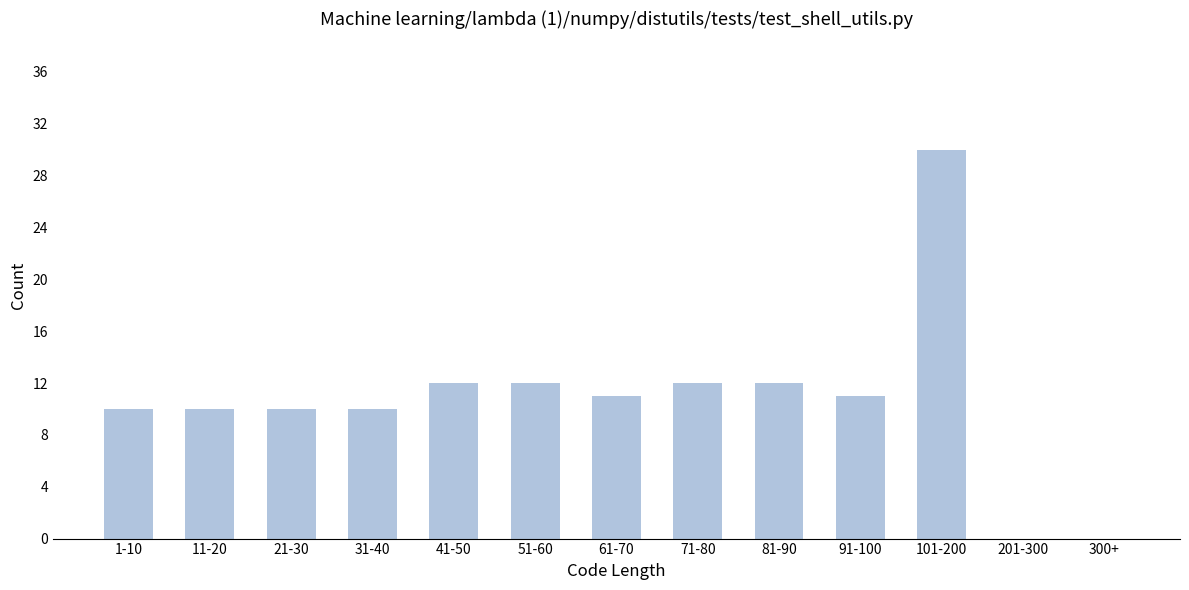

Reading left to right, transcribe all the data shown in this chart.

1-10=10	11-20=10	21-30=10	31-40=10	41-50=12	51-60=12	61-70=11	71-80=12	81-90=12	91-100=11	101-200=30	201-300=0	300+=0